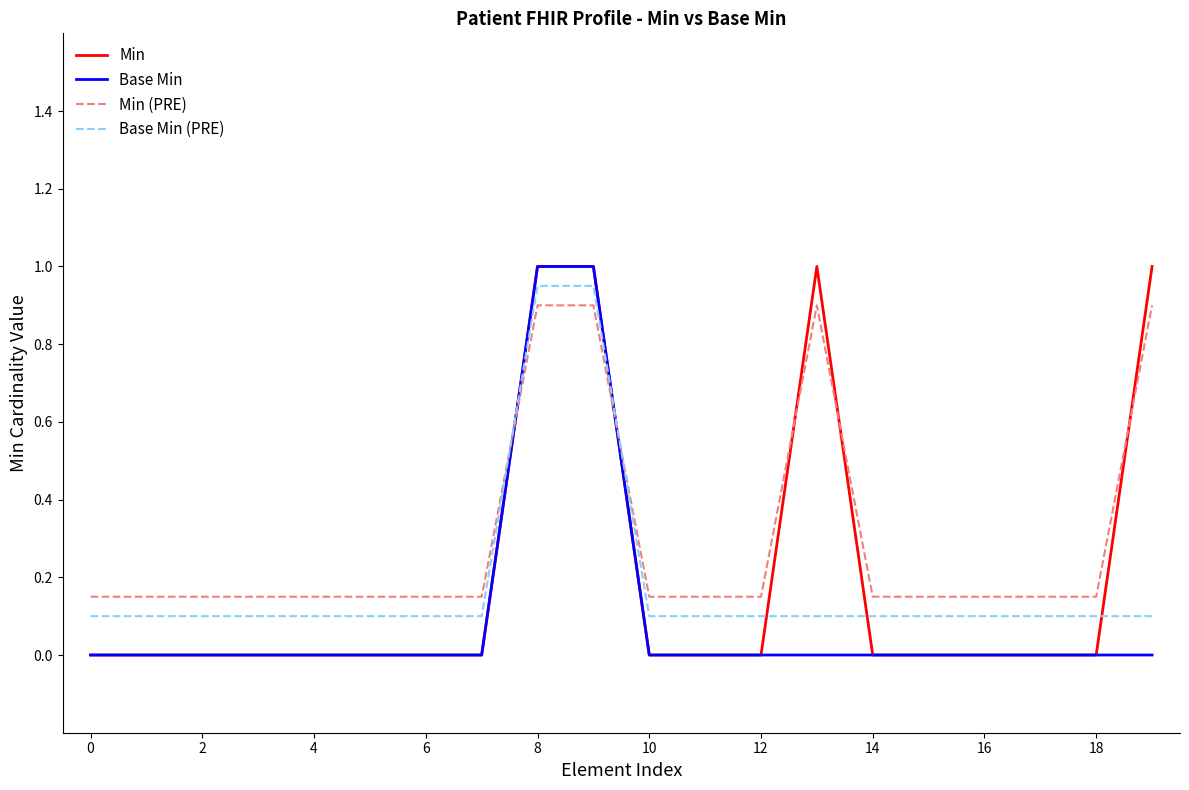

How many Base Min values are between 0 and 1?

20